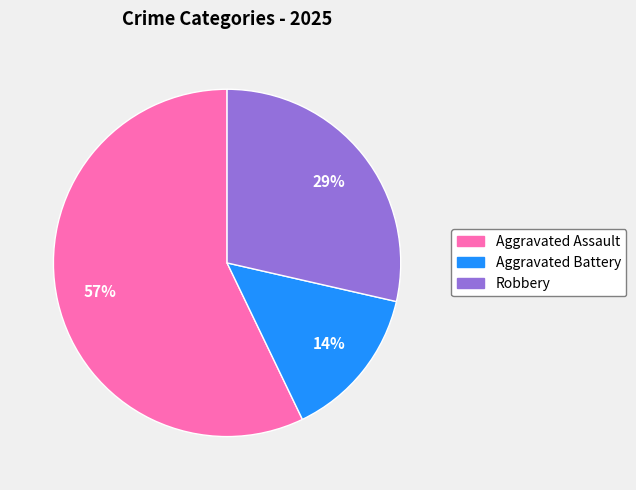

Which slice is the largest?

Aggravated Assault